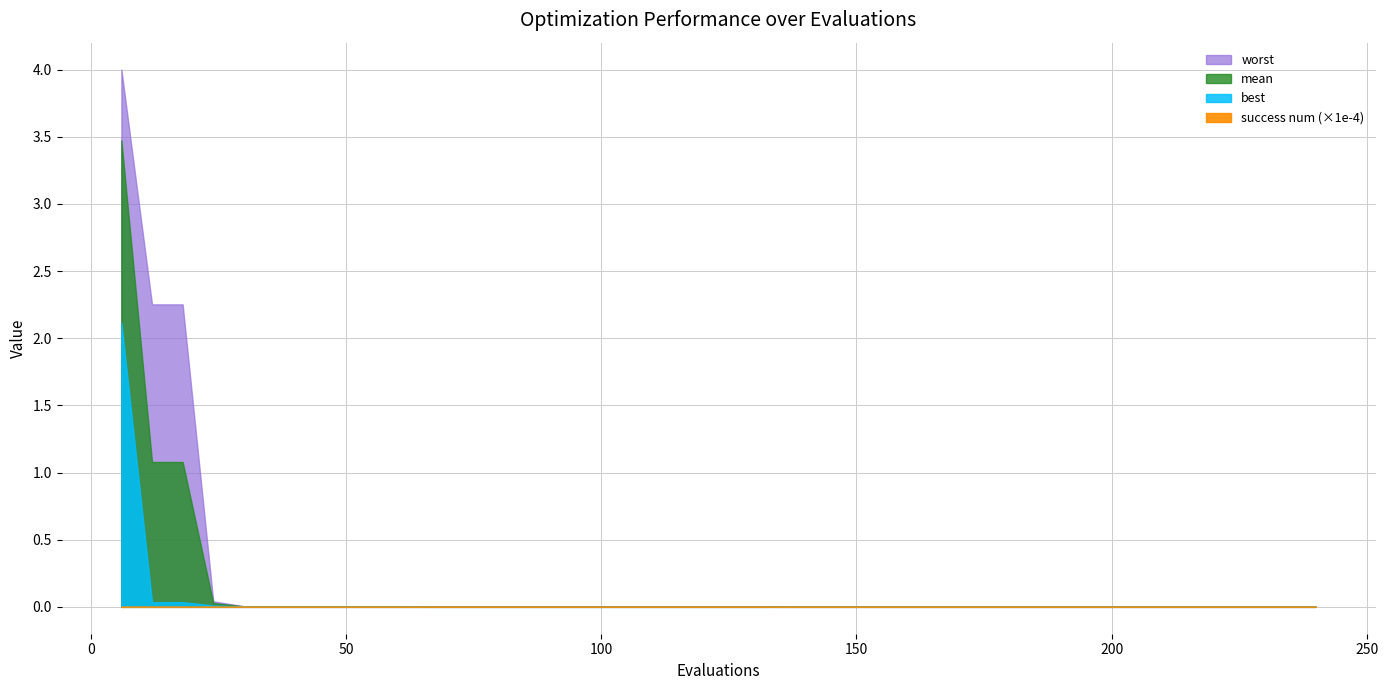

Reading left to right, list all the values displayed in this chart.

mean: 6=3.5	12=1.1	18=1.1	24=0.0	30=0.0	36=0.0	42=0.0	48=0.0	54=0.0	60=0.0	66=0.0	72=0.0	78=0.0	84=0.0	90=0.0	96=0.0	102=0.0	108=0.0	114=0.0	120=0.0	126=0.0	132=0.0	138=0.0	144=0.0	150=0.0	156=0.0	162=0.0	168=0.0	174=0.0	180=0.0	186=0.0	192=0.0	198=0.0	204=0.0	210=0.0	216=0.0	222=0.0	228=0.0	234=0.0	240=0.0
best: 6=2.1	12=0.0	18=0.0	24=0.0	30=0.0	36=0.0	42=0.0	48=0.0	54=0.0	60=0.0	66=0.0	72=0.0	78=0.0	84=0.0	90=0.0	96=0.0	102=0.0	108=0.0	114=0.0	120=0.0	126=0.0	132=0.0	138=0.0	144=0.0	150=0.0	156=0.0	162=0.0	168=0.0	174=0.0	180=0.0	186=0.0	192=0.0	198=0.0	204=0.0	210=0.0	216=0.0	222=0.0	228=0.0	234=0.0	240=0.0
worst: 6=4.0	12=2.3	18=2.3	24=0.0	30=0.0	36=0.0	42=0.0	48=0.0	54=0.0	60=0.0	66=0.0	72=0.0	78=0.0	84=0.0	90=0.0	96=0.0	102=0.0	108=0.0	114=0.0	120=0.0	126=0.0	132=0.0	138=0.0	144=0.0	150=0.0	156=0.0	162=0.0	168=0.0	174=0.0	180=0.0	186=0.0	192=0.0	198=0.0	204=0.0	210=0.0	216=0.0	222=0.0	228=0.0	234=0.0	240=0.0
success num: 6=0.0	12=2.0	18=2.0	24=4.0	30=4.0	36=4.0	42=4.0	48=4.0	54=4.0	60=4.0	66=4.0	72=4.0	78=4.0	84=4.0	90=4.0	96=4.0	102=4.0	108=4.0	114=4.0	120=4.0	126=4.0	132=4.0	138=4.0	144=4.0	150=4.0	156=4.0	162=4.0	168=4.0	174=4.0	180=4.0	186=4.0	192=4.0	198=4.0	204=4.0	210=4.0	216=4.0	222=4.0	228=4.0	234=4.0	240=4.0